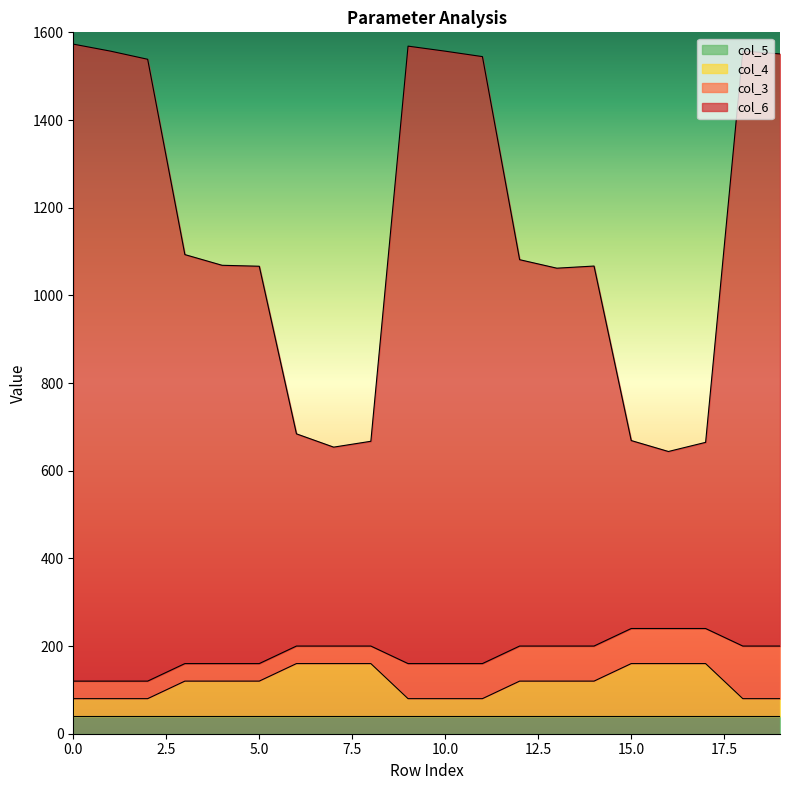

What is the maximum value for col_5?

40.0